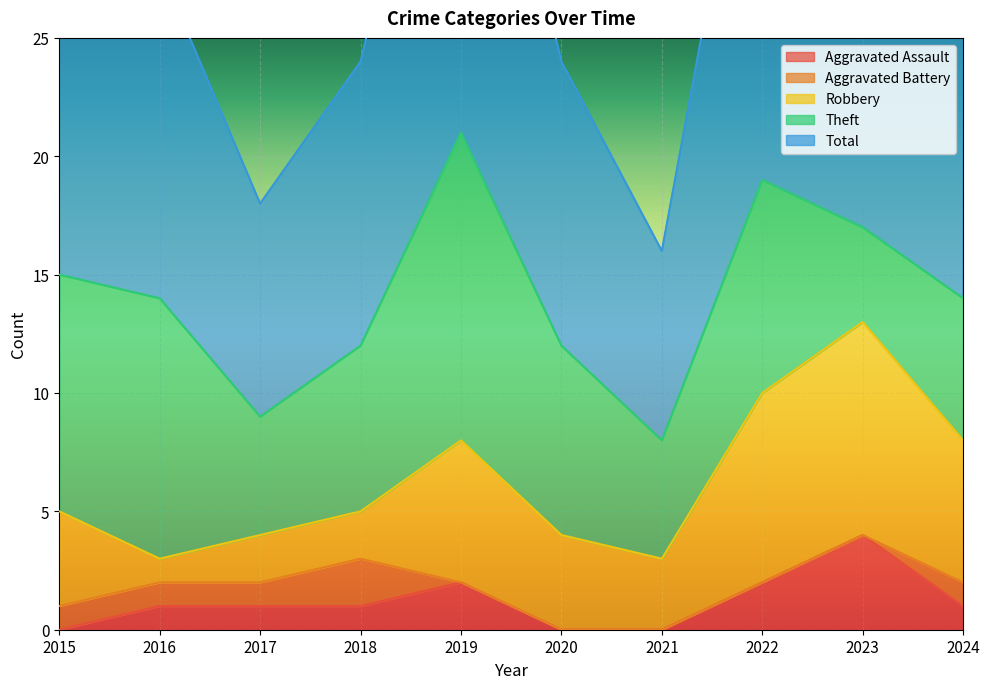

The value of Aggravated Assault at 2022 is 3. True or false?

False